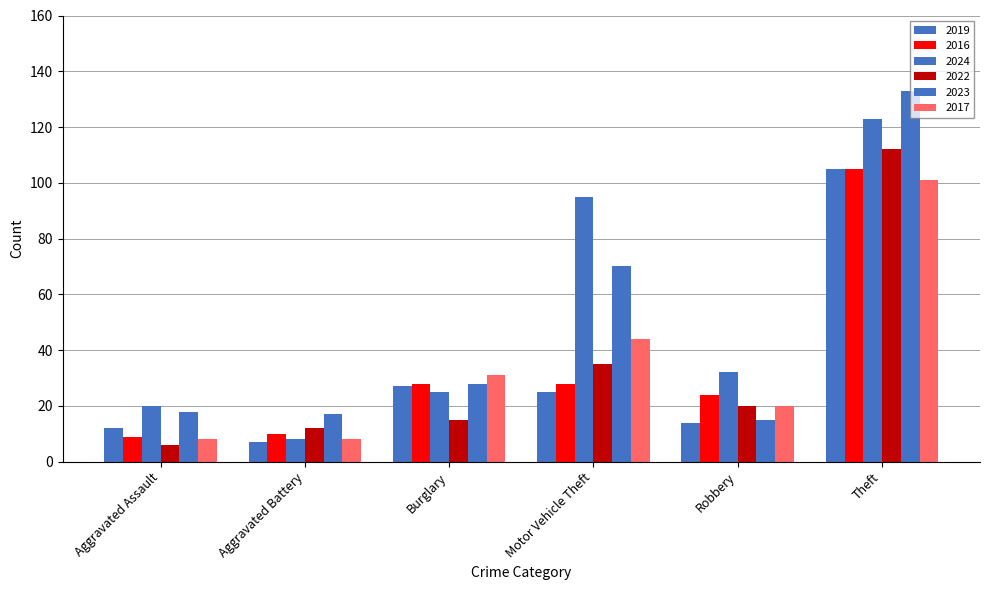

Rank the series at Motor Vehicle Theft from lowest to highest value.

2019, 2016, 2022, 2017, 2023, 2024